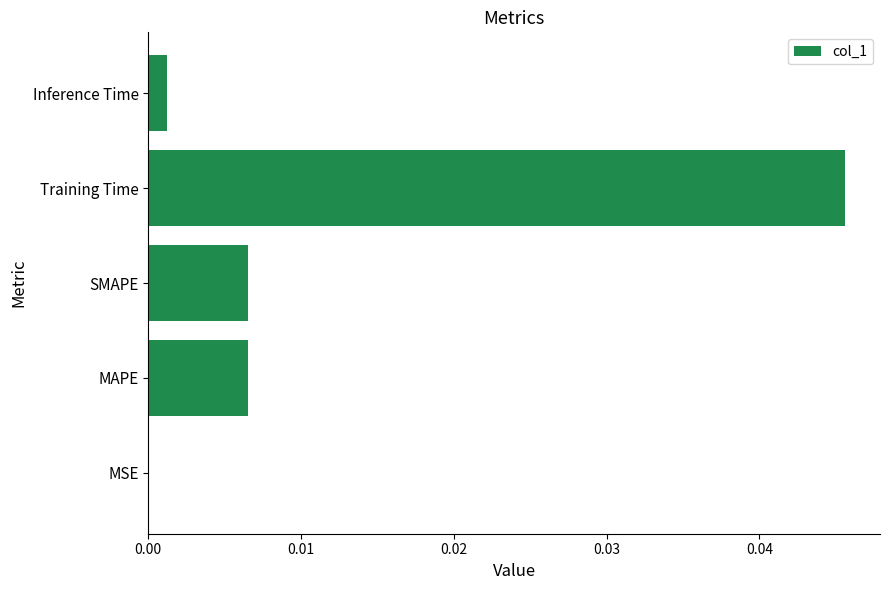

Is it true that the value at Inference Time is 0.0?

True